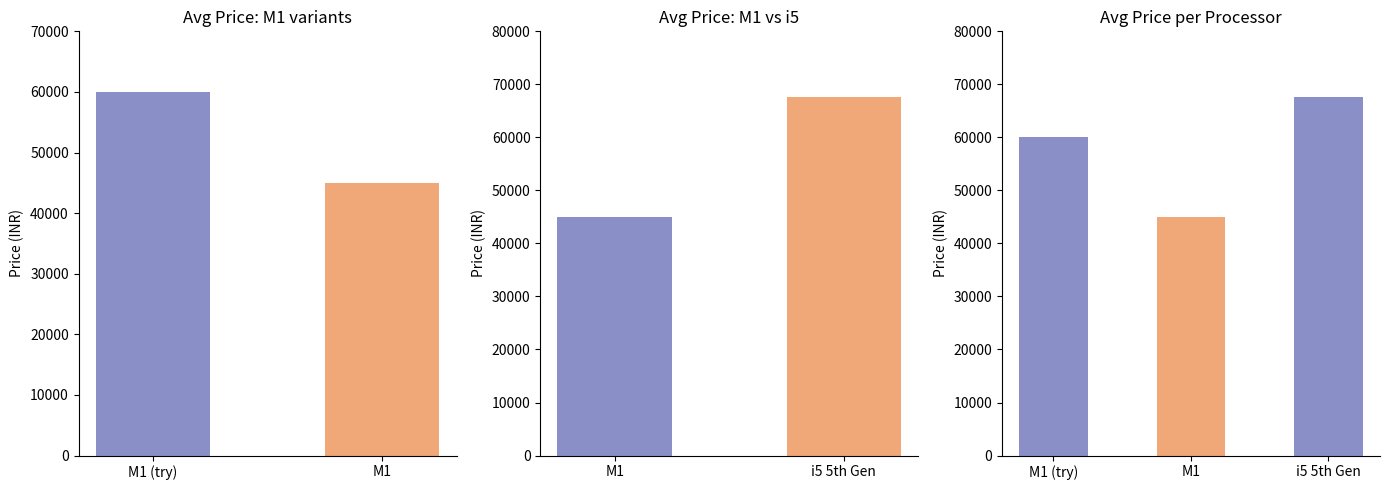

The chart shows a value of 73587.9 at M1. True or false?

False